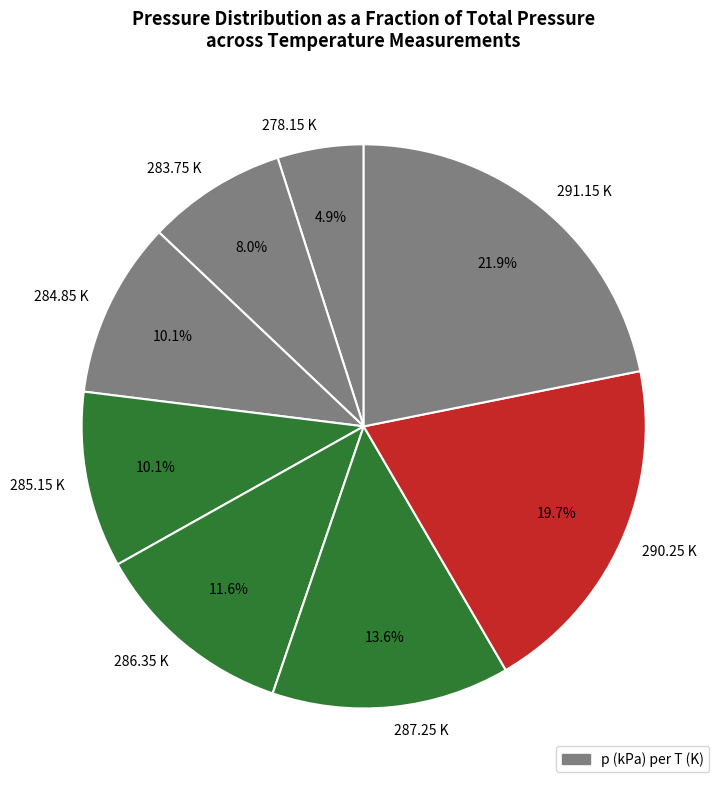

Is it true that 291.15 K is 22% of the pie?

True